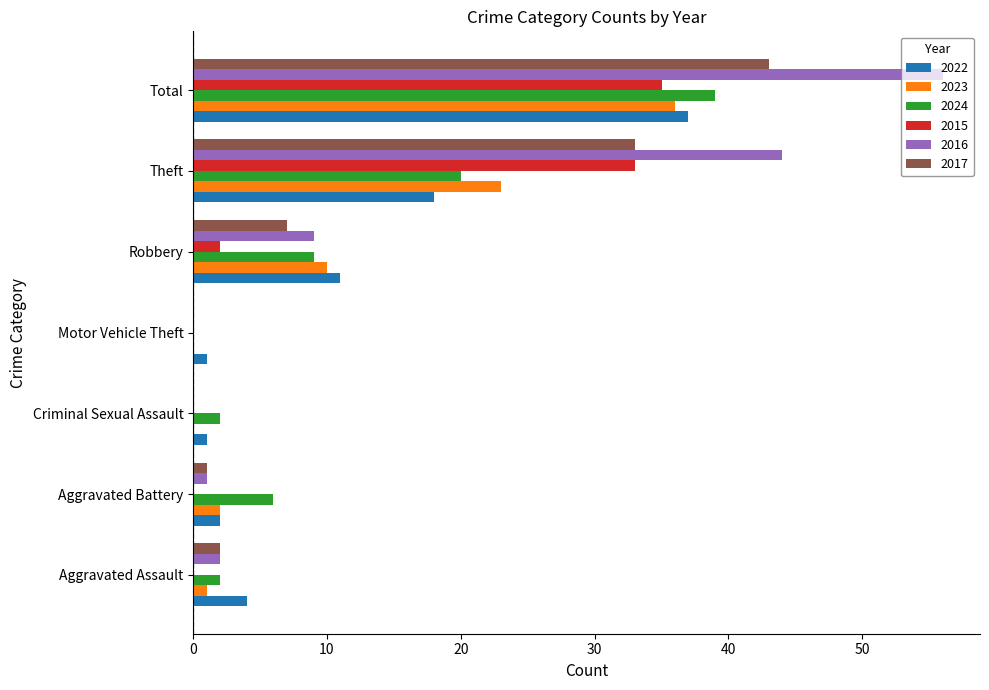

How many data points does each series have?

7